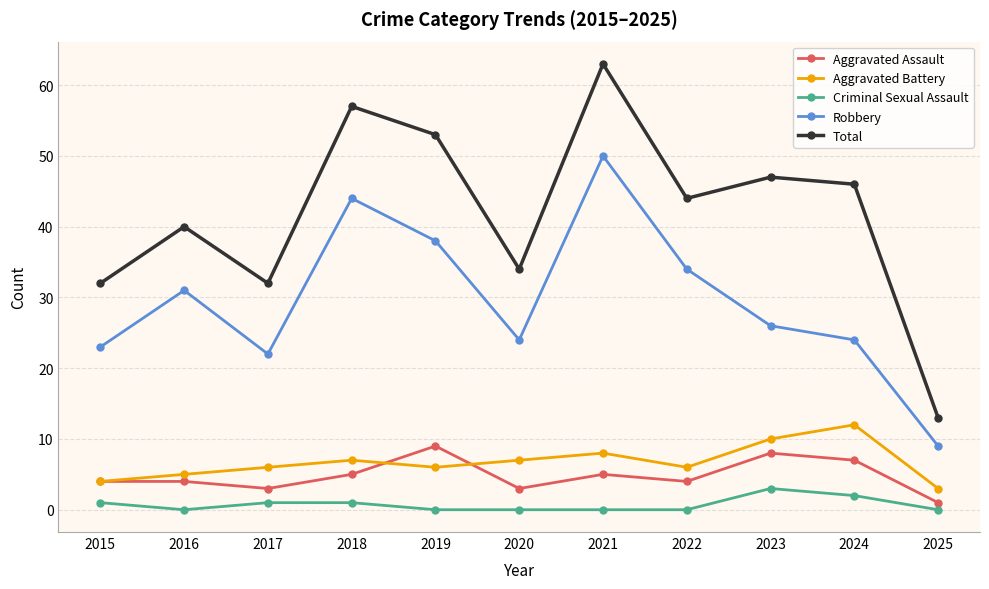

True or false: Aggravated Battery and Criminal Sexual Assault cross at least once.

False